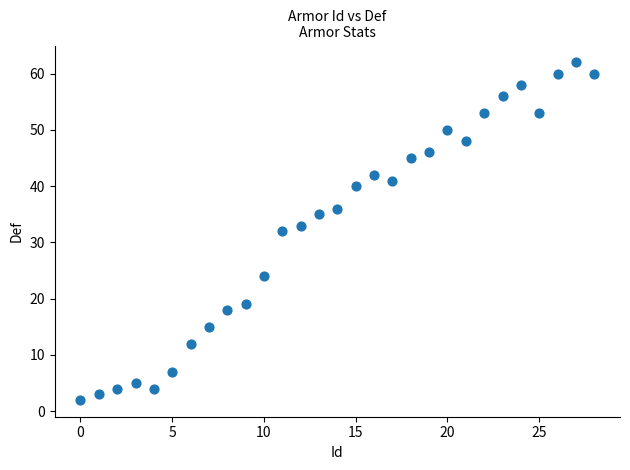

What is the range of Y values (max minus min)?

60